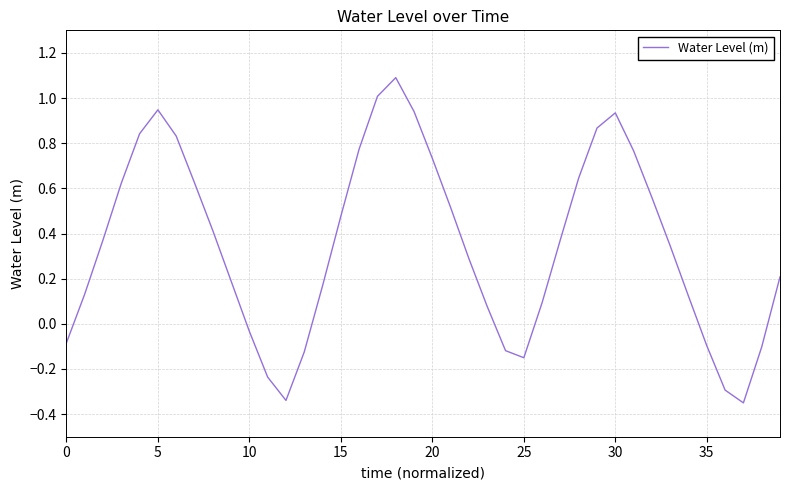

What is the difference between the maximum and minimum values?

1.4